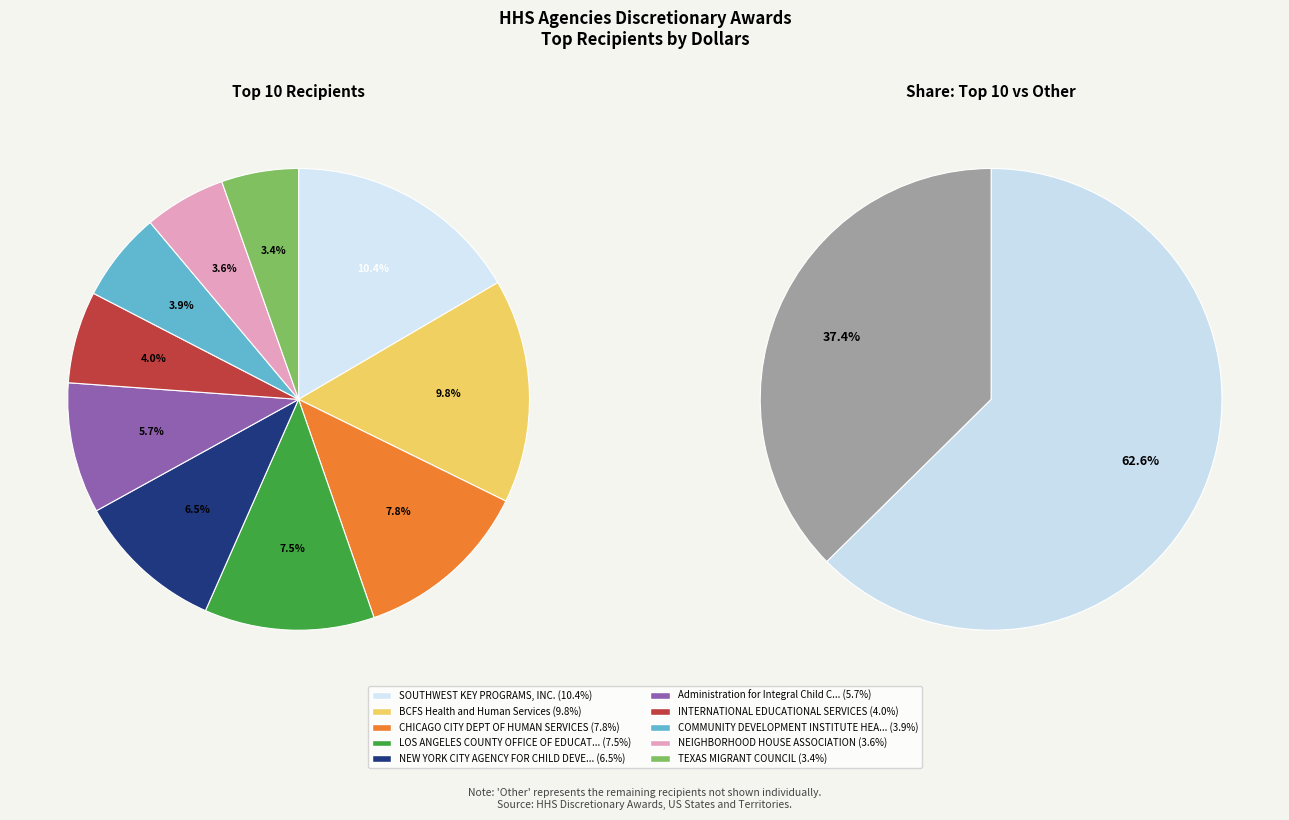

The Other slice represents 50% of the pie. True or false?

False